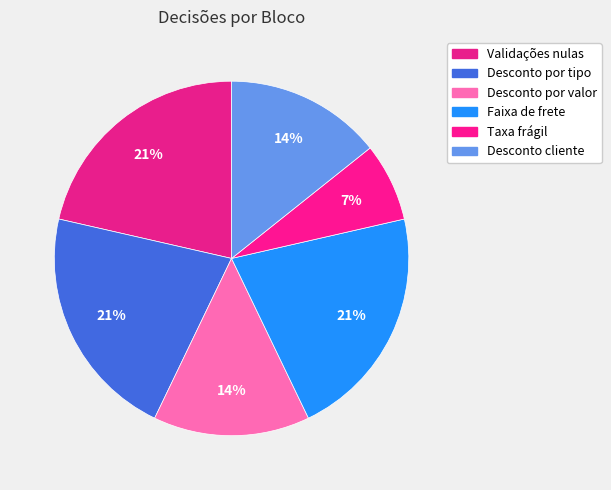

Is Validações nulas the majority of the pie?

No